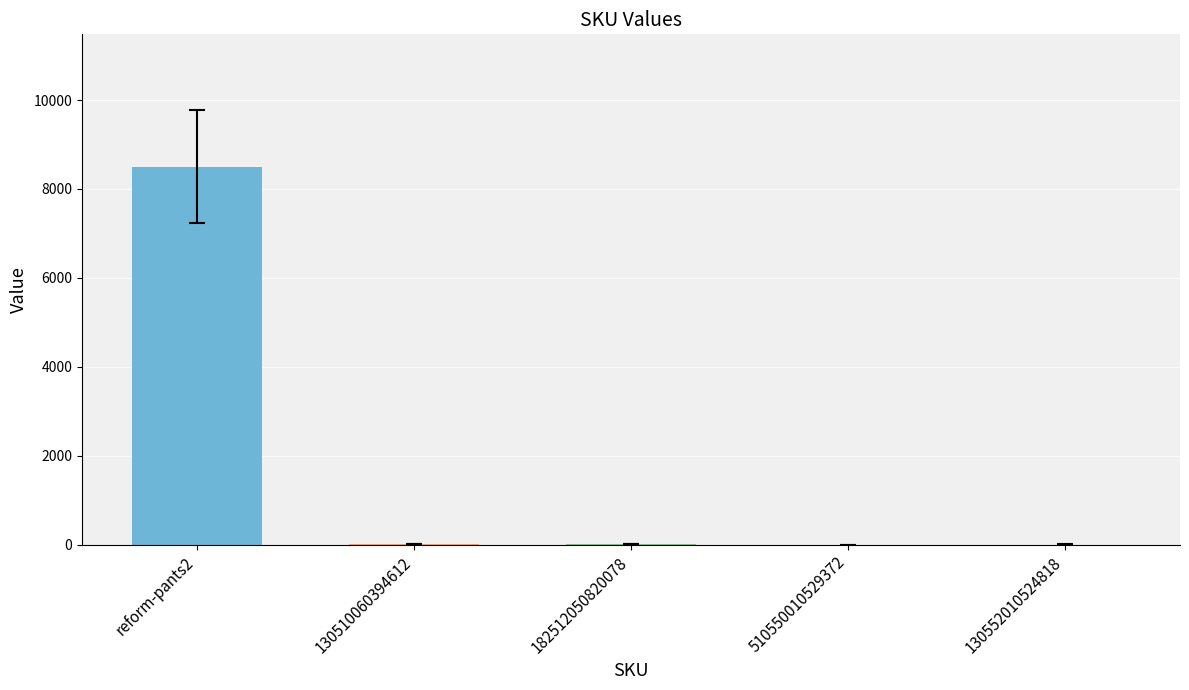

What is the sum of all values?

8509